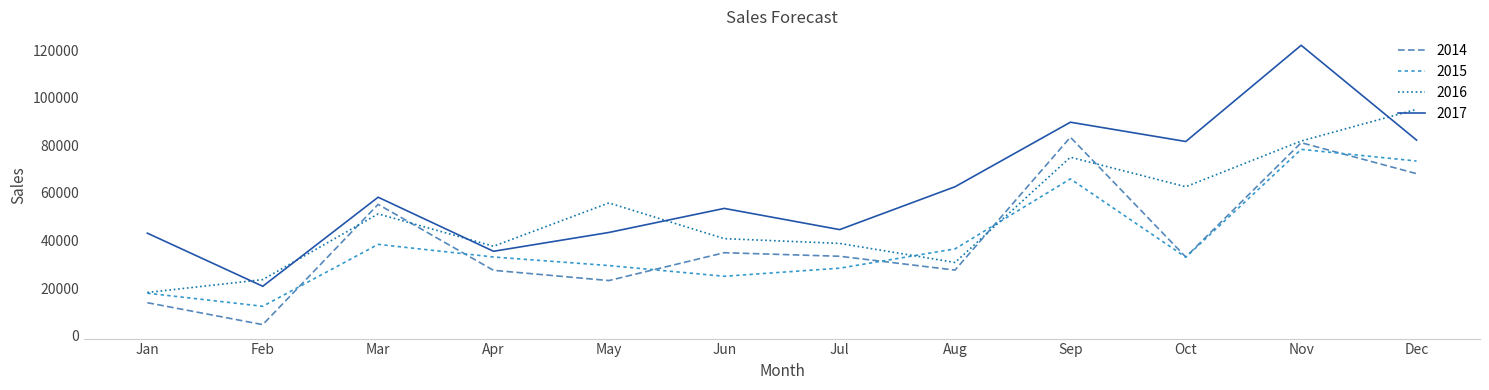

Is the value of 2016 at Oct greater than the value of 2017 at Sep?

No